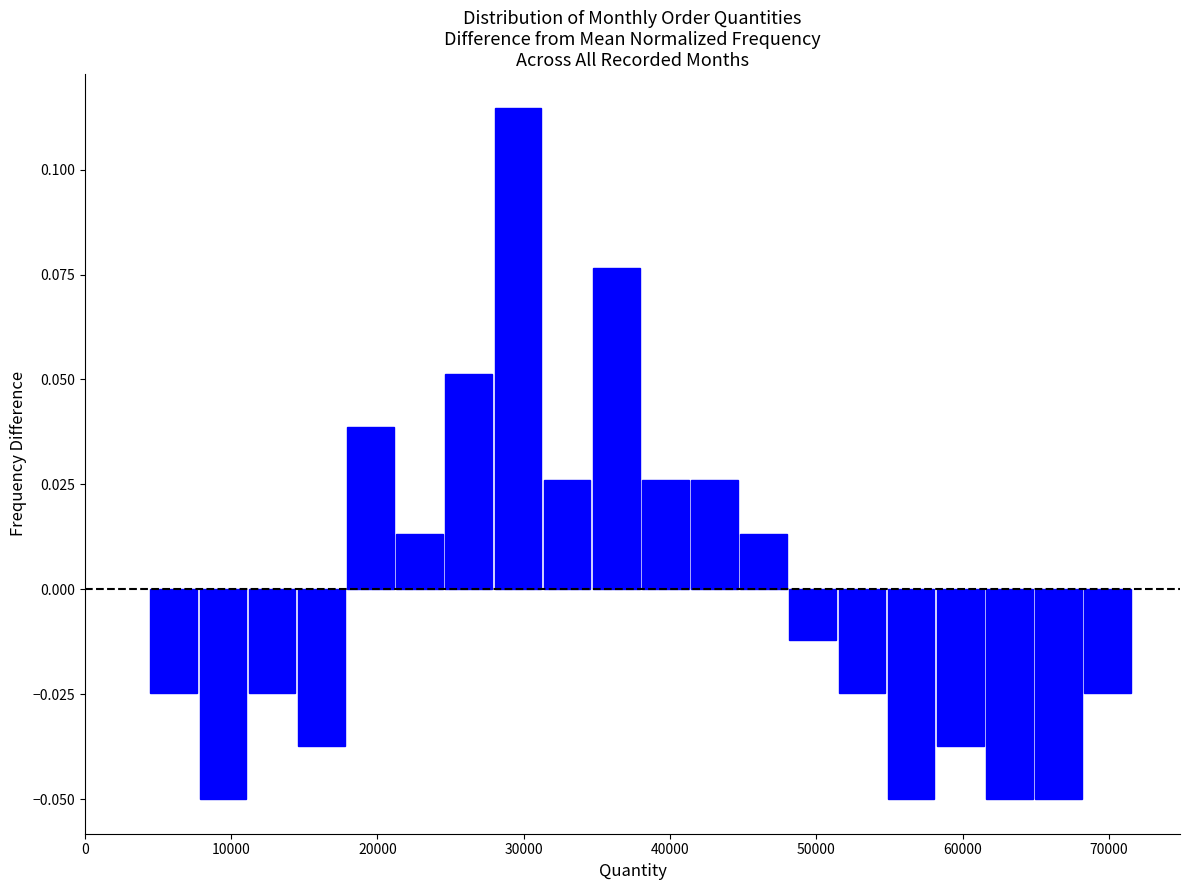

Read against the x-axis, roughly where is the centre of the tallest bar?

30000